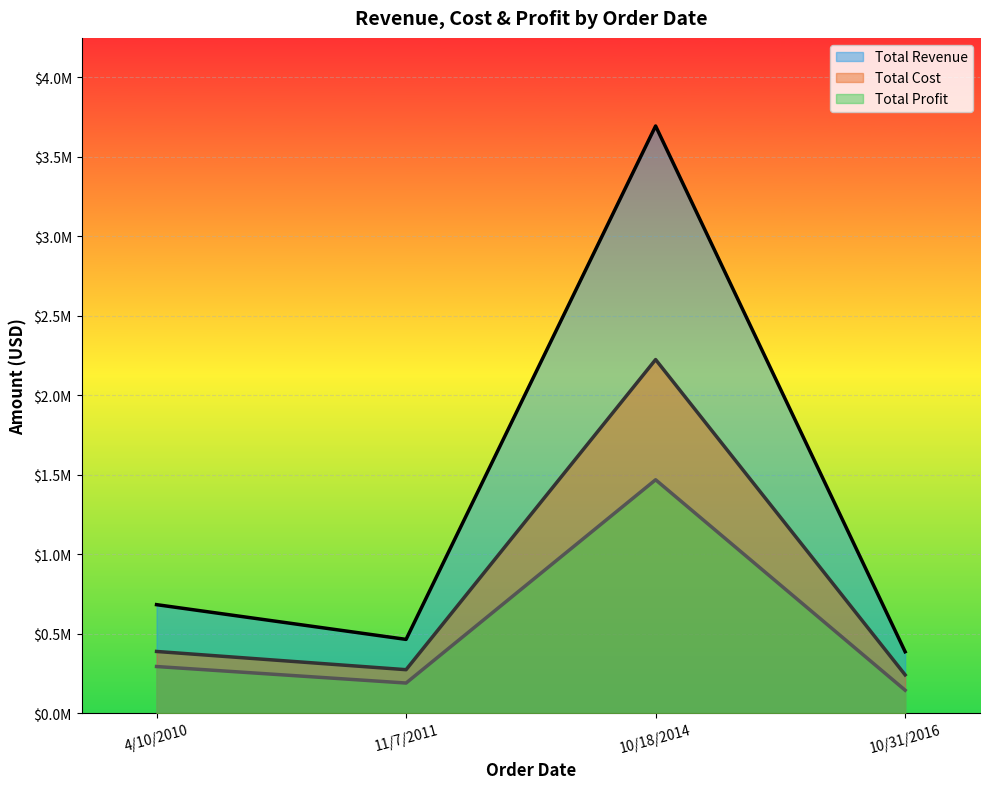

True or false: Total Cost has a value of 241840.1 at 10/31/2016.

True